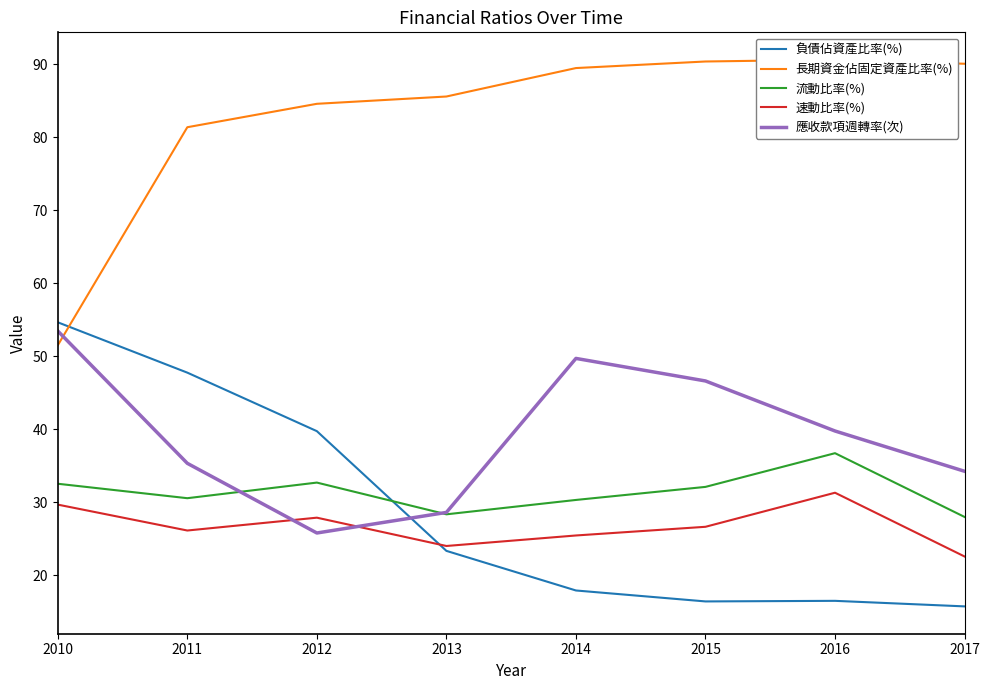

At which label does 長期資金佔固定資產比率(%) reach its peak?

2016